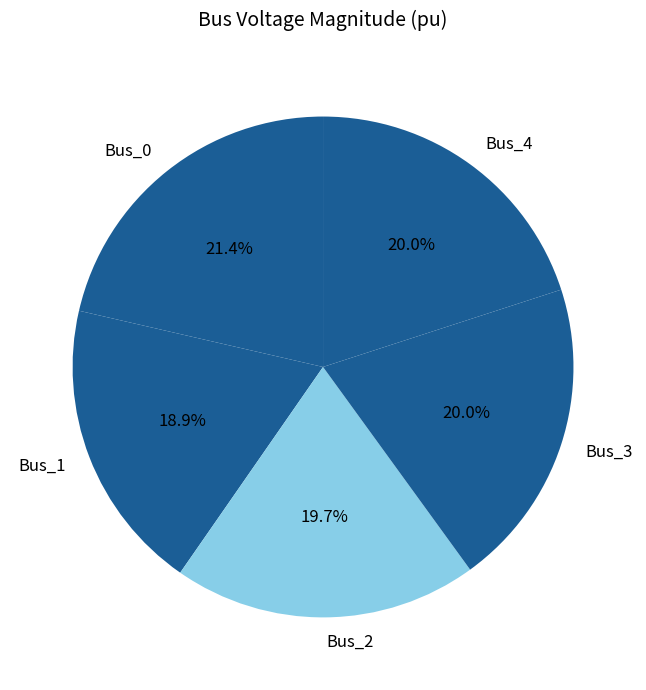

To the nearest percent, what is the difference between the largest and smallest slice percentages?

2%